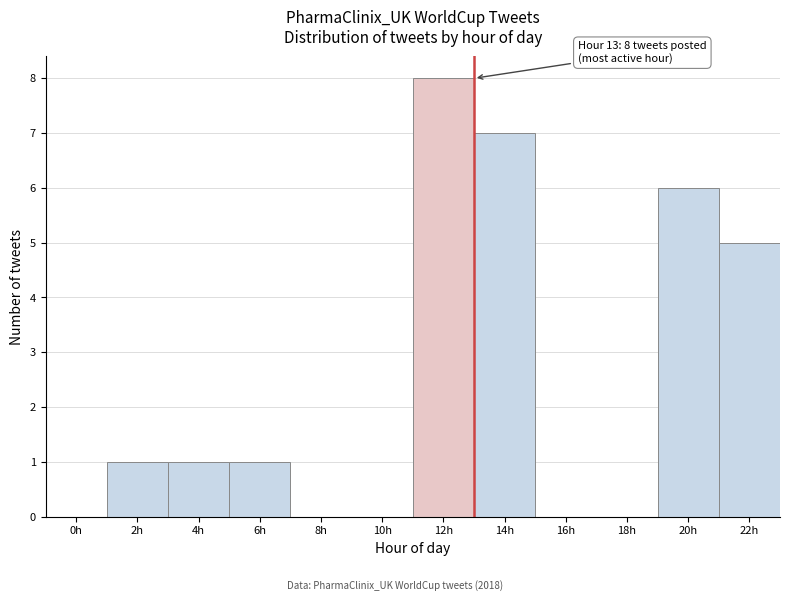

Reading left to right, extract all data points from this chart.

0h=0	2h=1	4h=1	6h=1	8h=0	10h=0	12h=8	14h=7	16h=0	18h=0	20h=6	22h=5